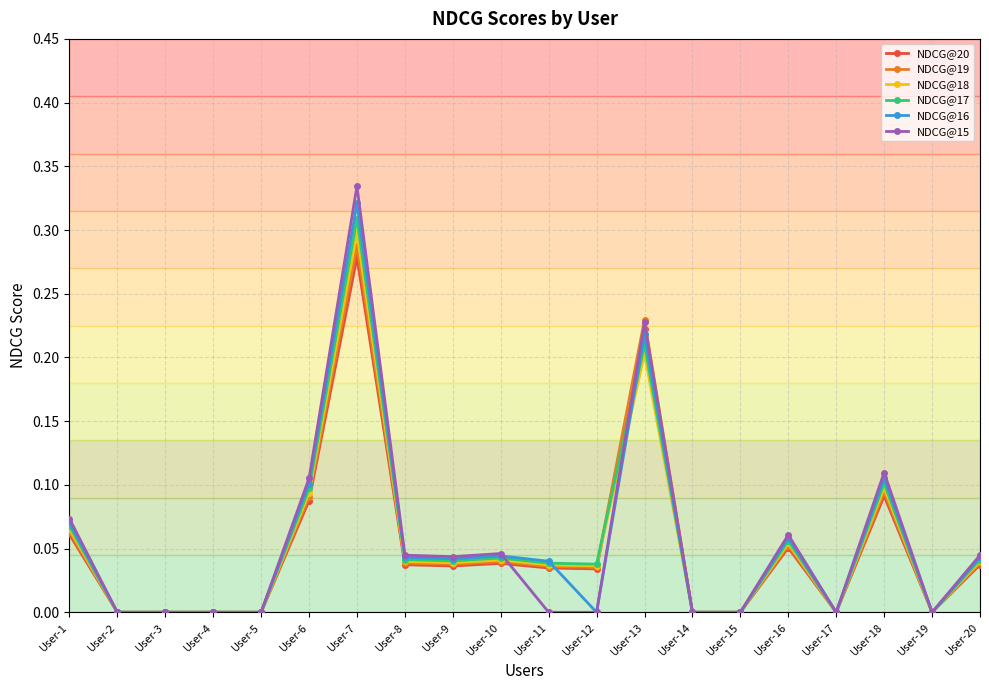

True or false: NDCG@19 has a value of 0.0 at User-12.

True